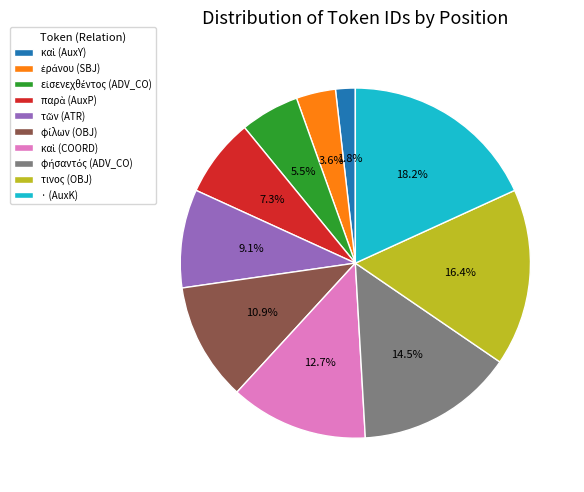

Between · (AuxK) and τινος (OBJ), which is larger?

· (AuxK)